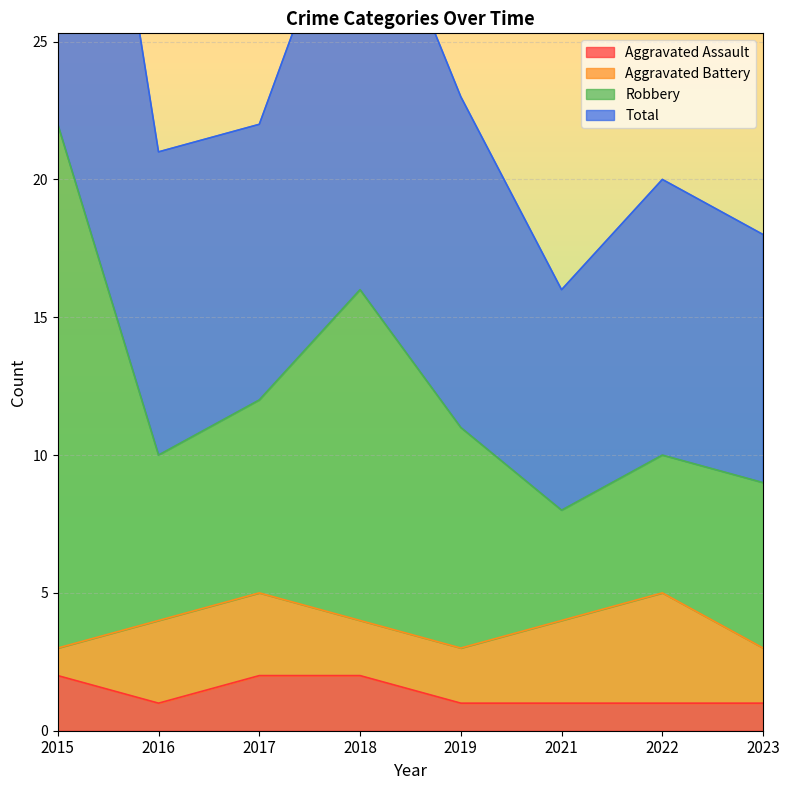

The Aggravated Assault series shows 1 at 2015. True or false?

False